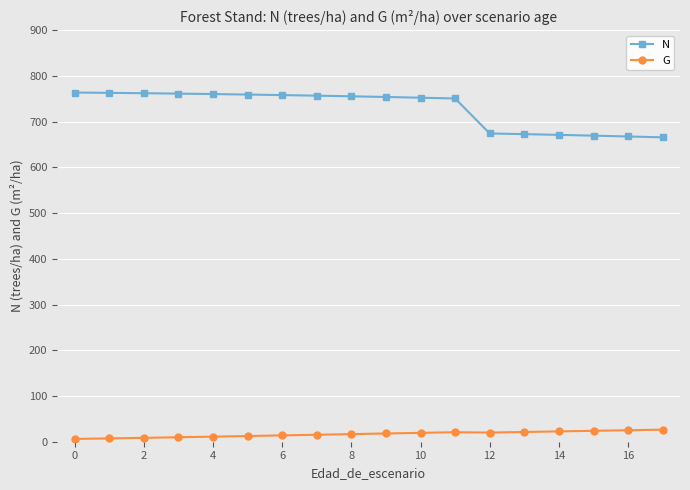

Rank the series by their maximum value, from highest to lowest.

N, G